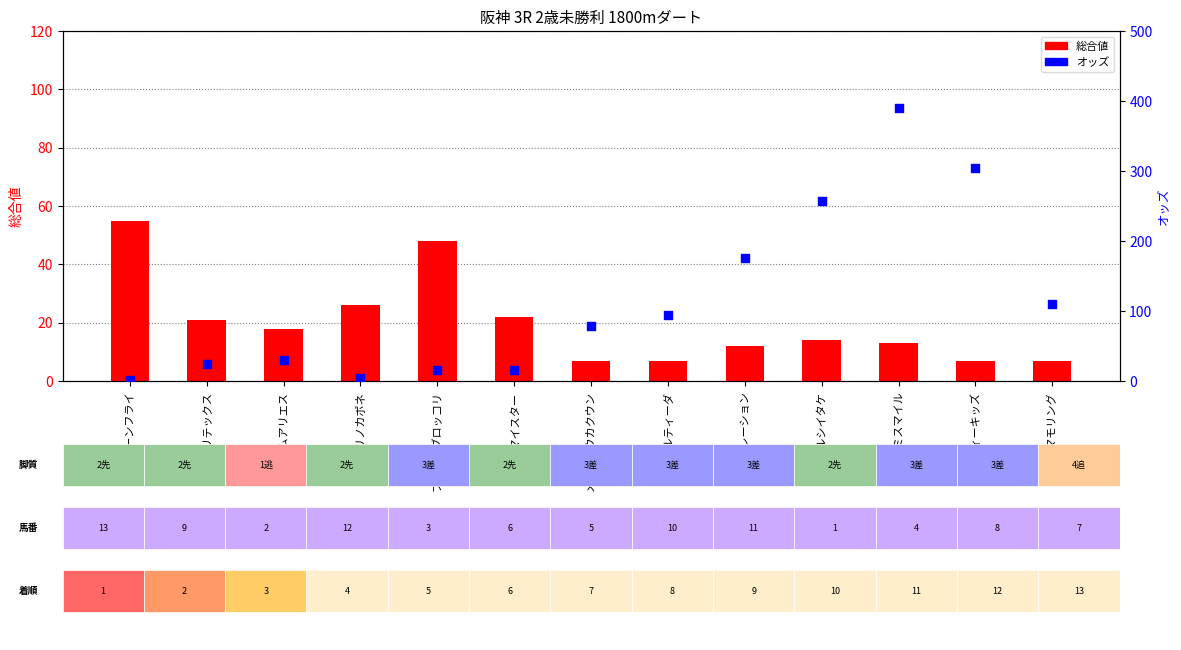

Which series has the largest total across all categories?

オッズ